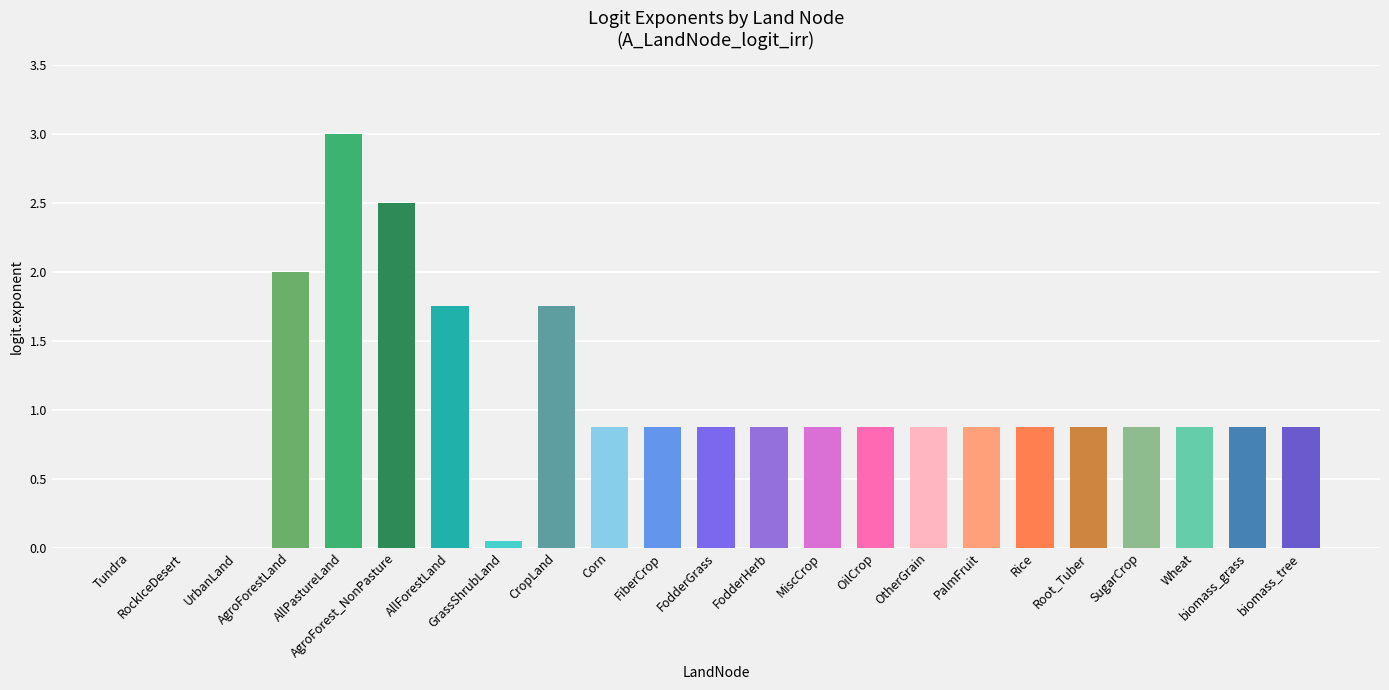

What is the greatest value displayed?

3.0